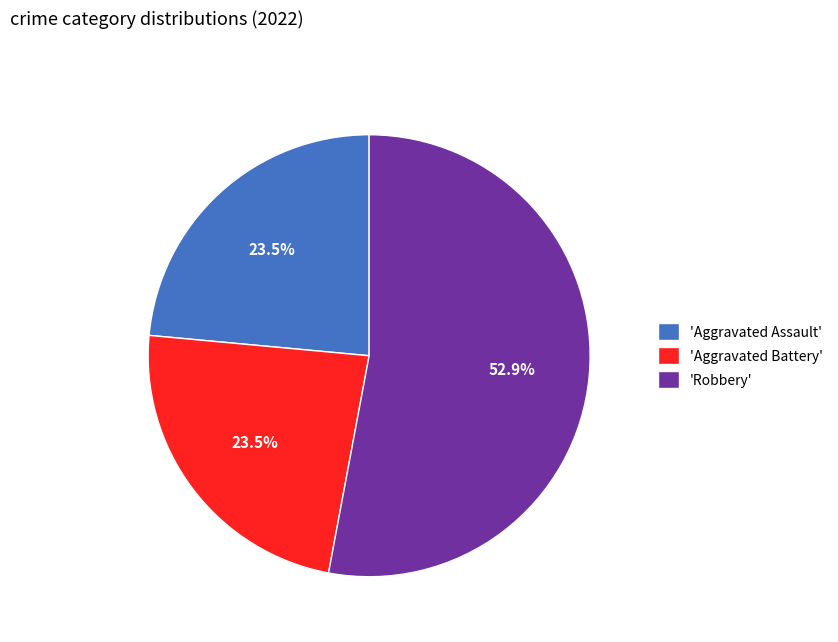

Count the number of slices in the pie.

3